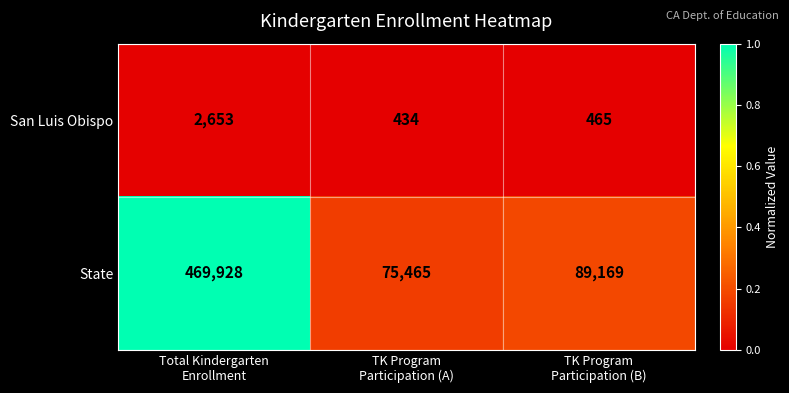

Reading left to right, extract all data points from this chart.

San Luis Obispo: 2653	434	465
State: 469928	75465	89169